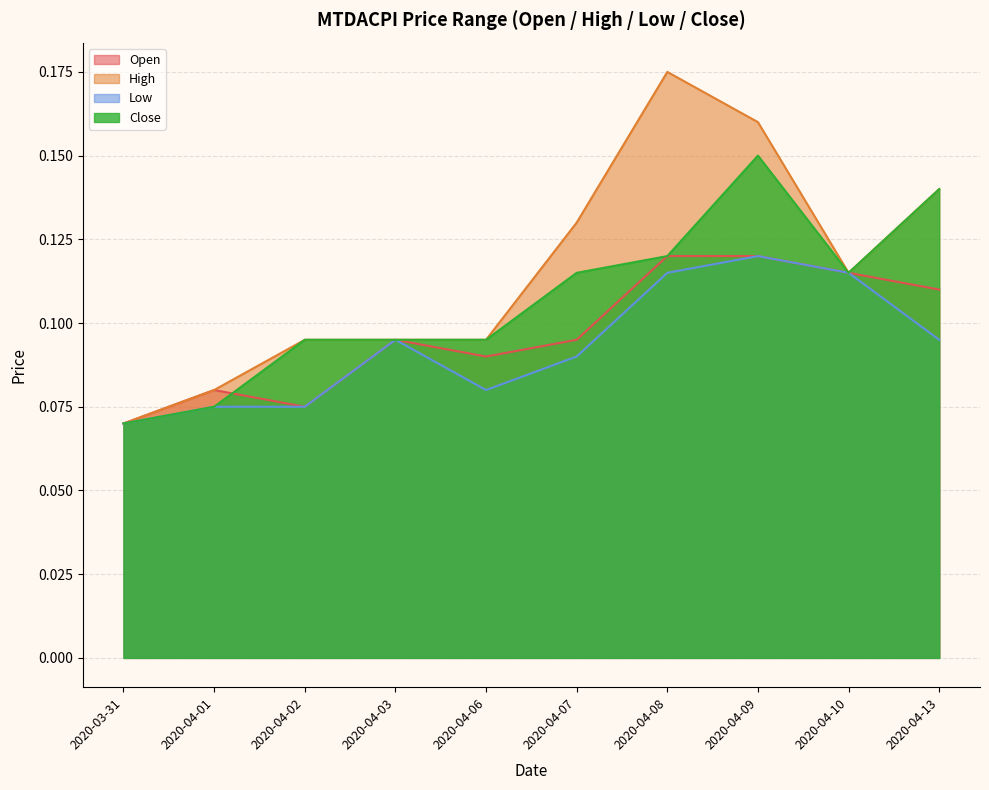

What is the difference between the second highest and second lowest values in the close series?

0.1